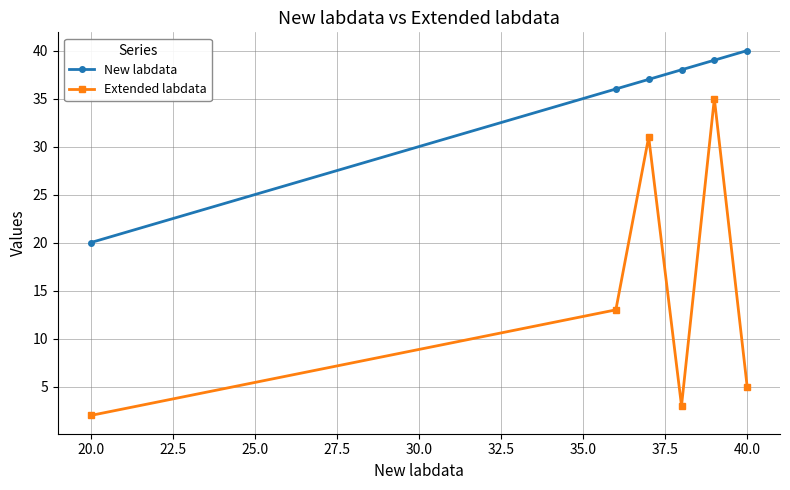

Count the number of data series in this chart.

2